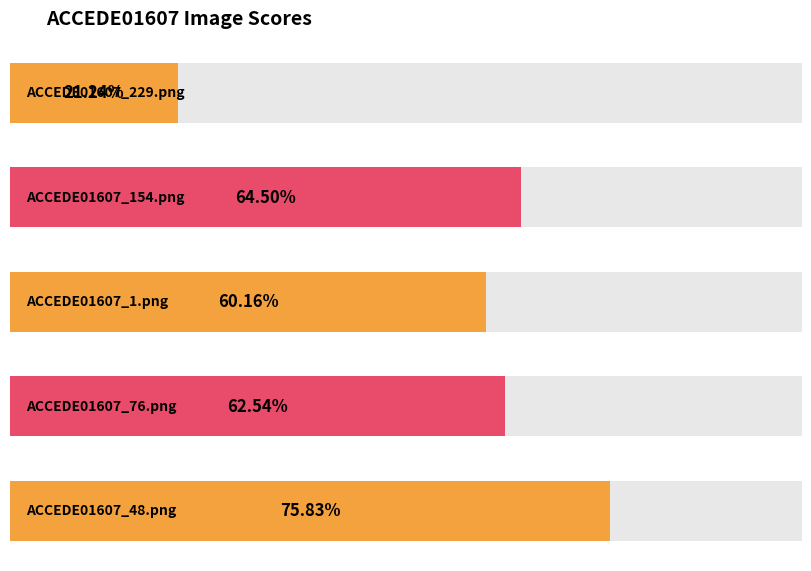

The value at ACCEDE01607_154.png is 0.6. True or false?

True